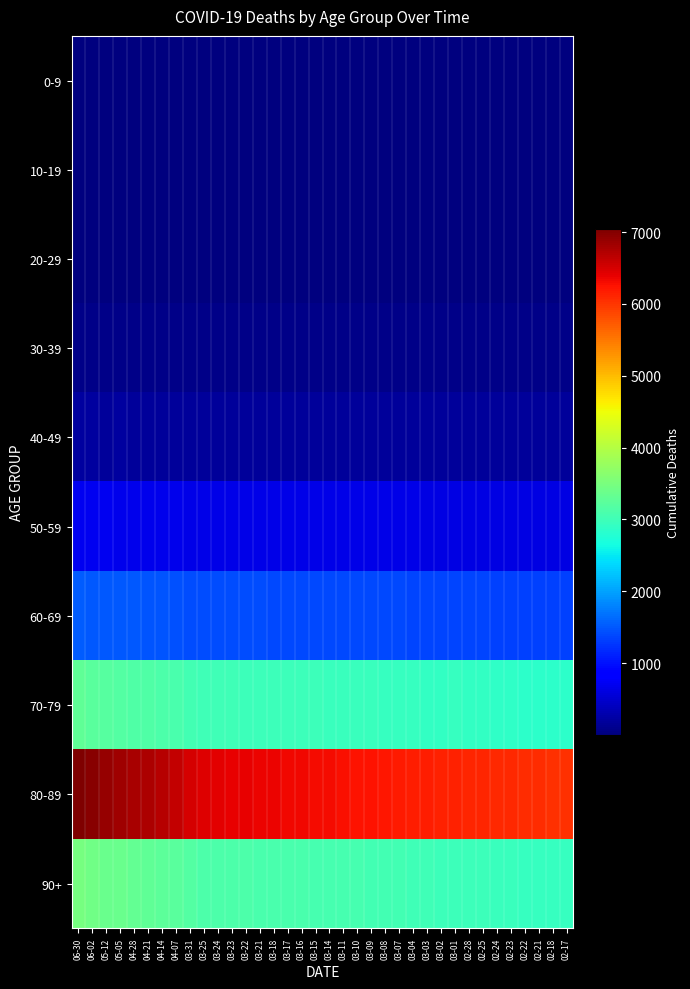

Between 05-05 and 03-15, which series saw the biggest shift?

80-89